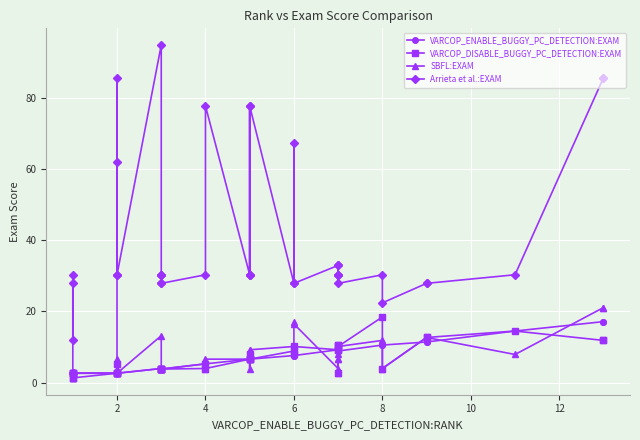

What is the lowest value of the VARCOP_DISABLE_BUGGY_PC_DETECTION:EXAM series?

1.3